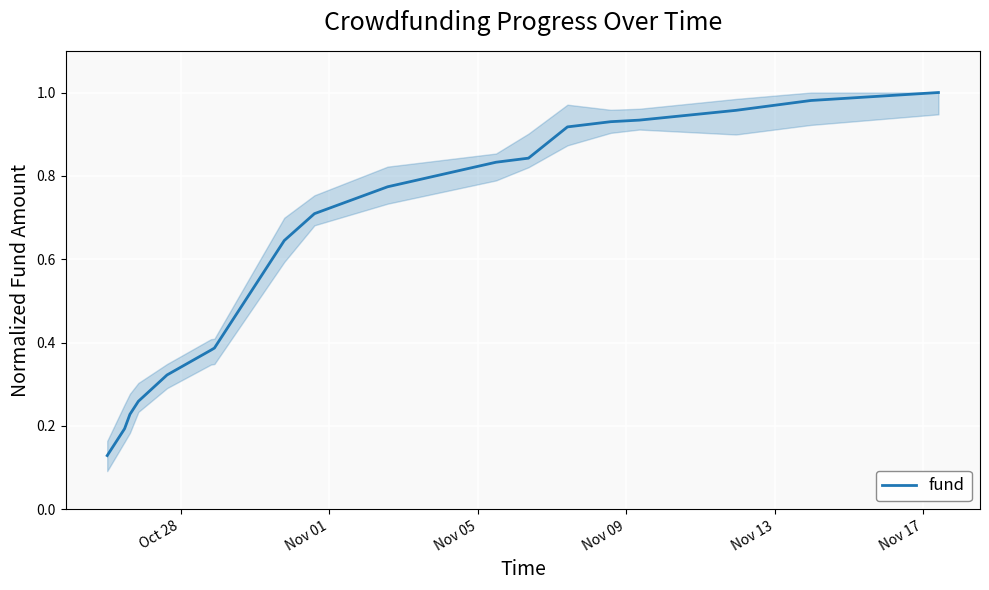

Does the chart display data point markers on the line(s)?

No